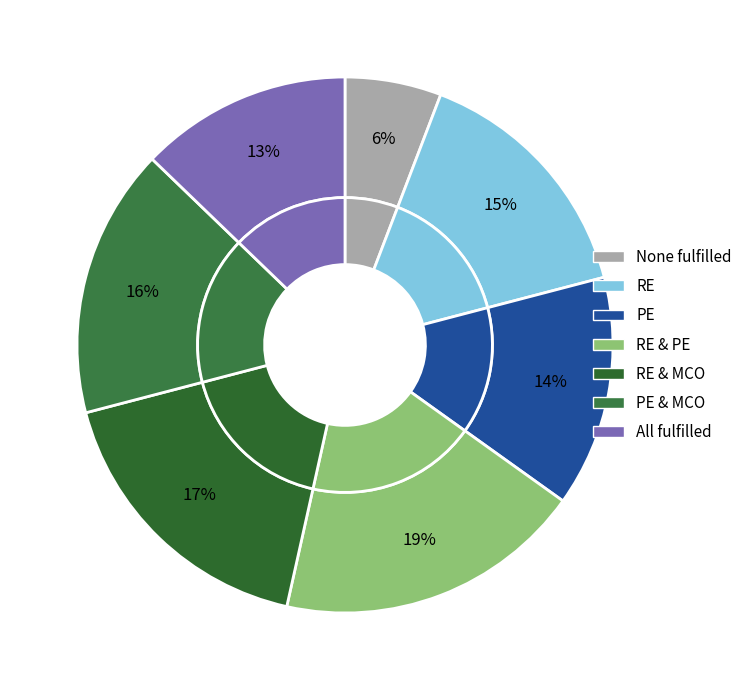

To the nearest percent, what is the difference between the largest and smallest slice percentages?

13%